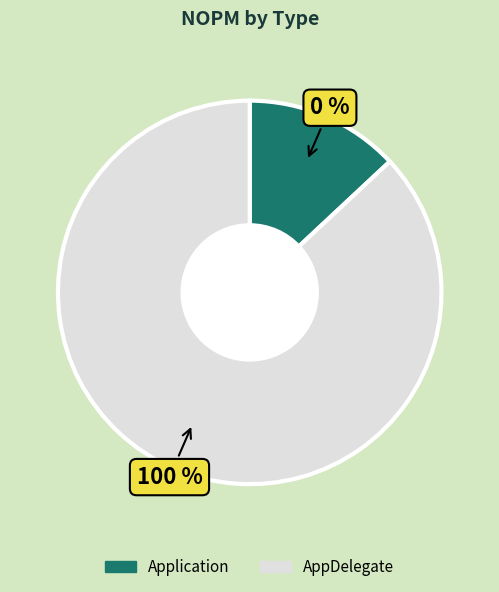

What is the smallest slice in the pie chart?

Application